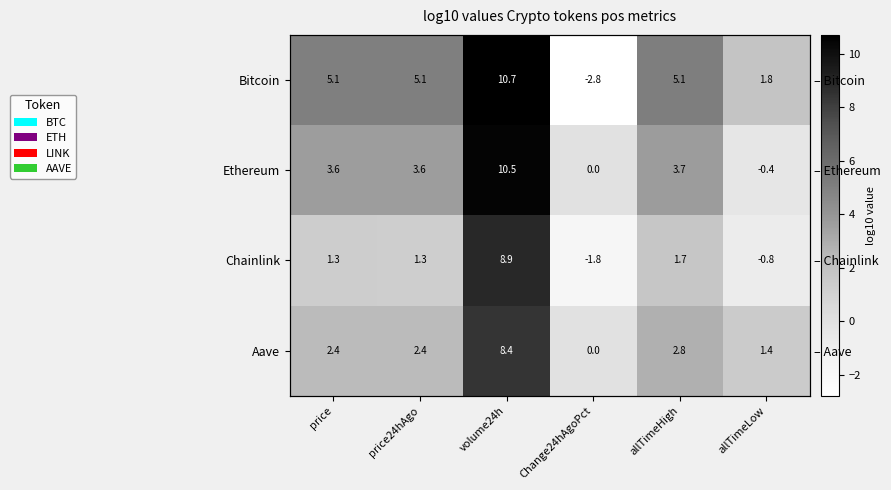

How many values in Chainlink are below zero?

2